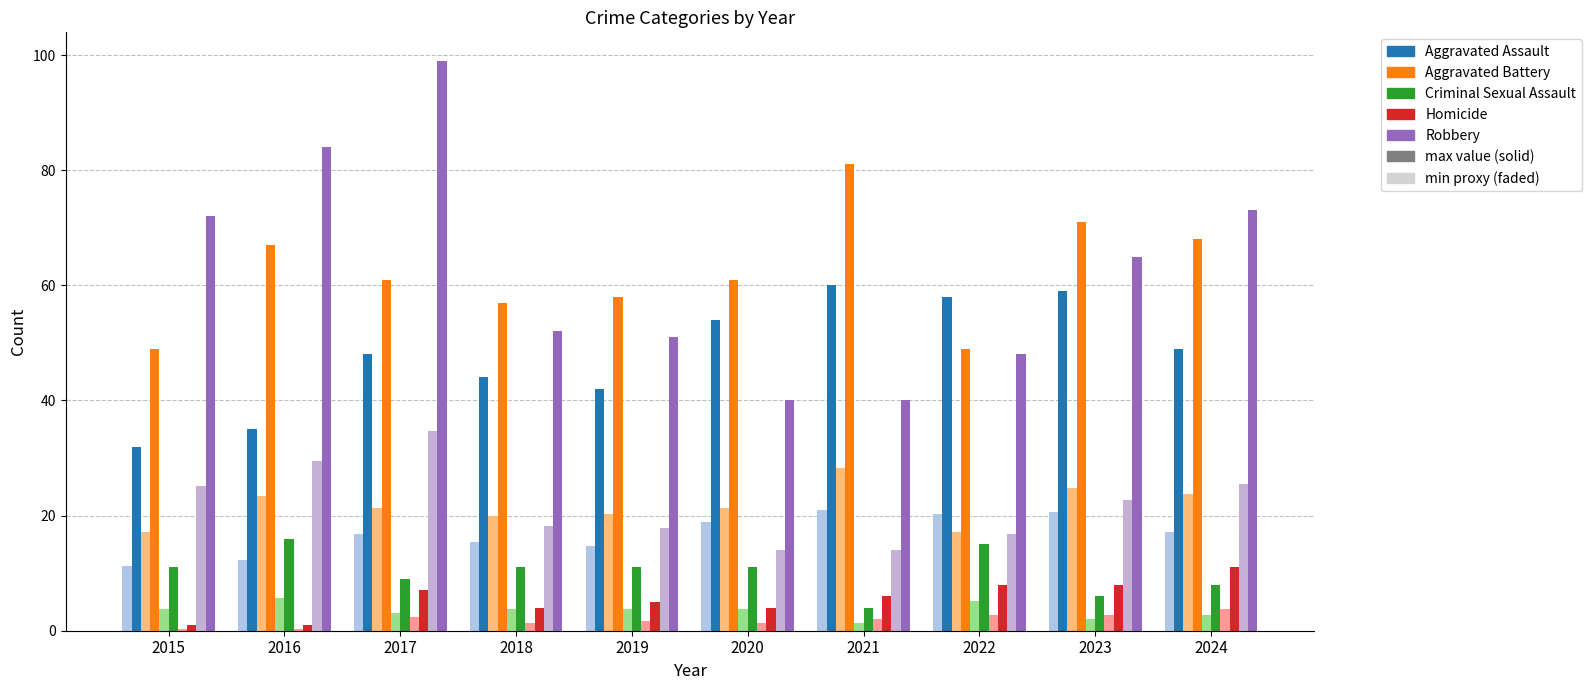

Where does the Criminal Sexual Assault series first go above 11?

2016